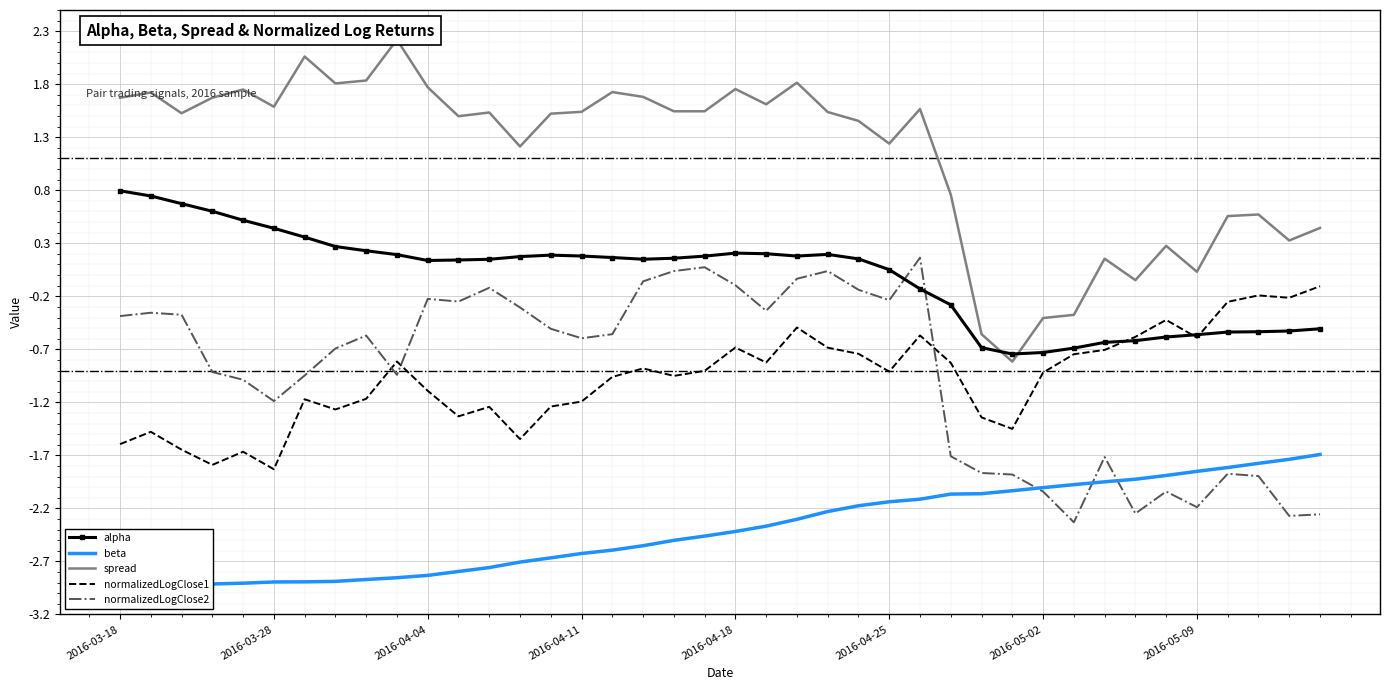

True or false: spread and normalizedLogClose2 intersect in this chart.

False